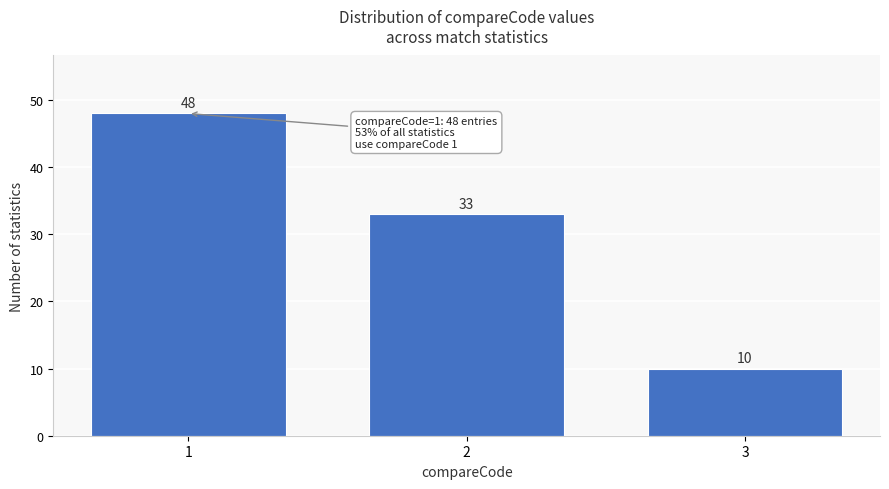

Reading left to right, extract all data points from this chart.

1=48	2=33	3=10